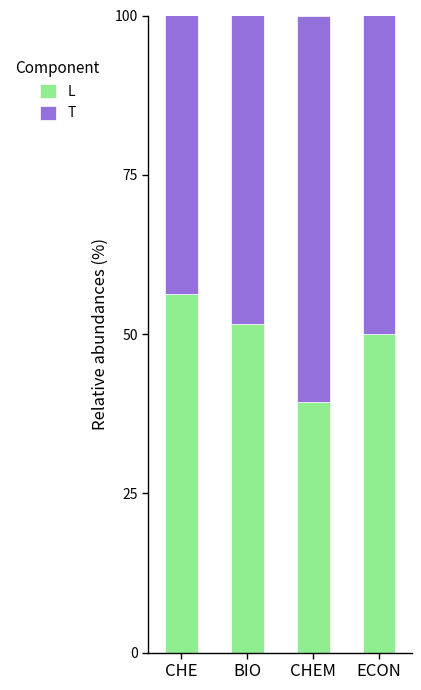

At which label does L reach its minimum?

CHEM